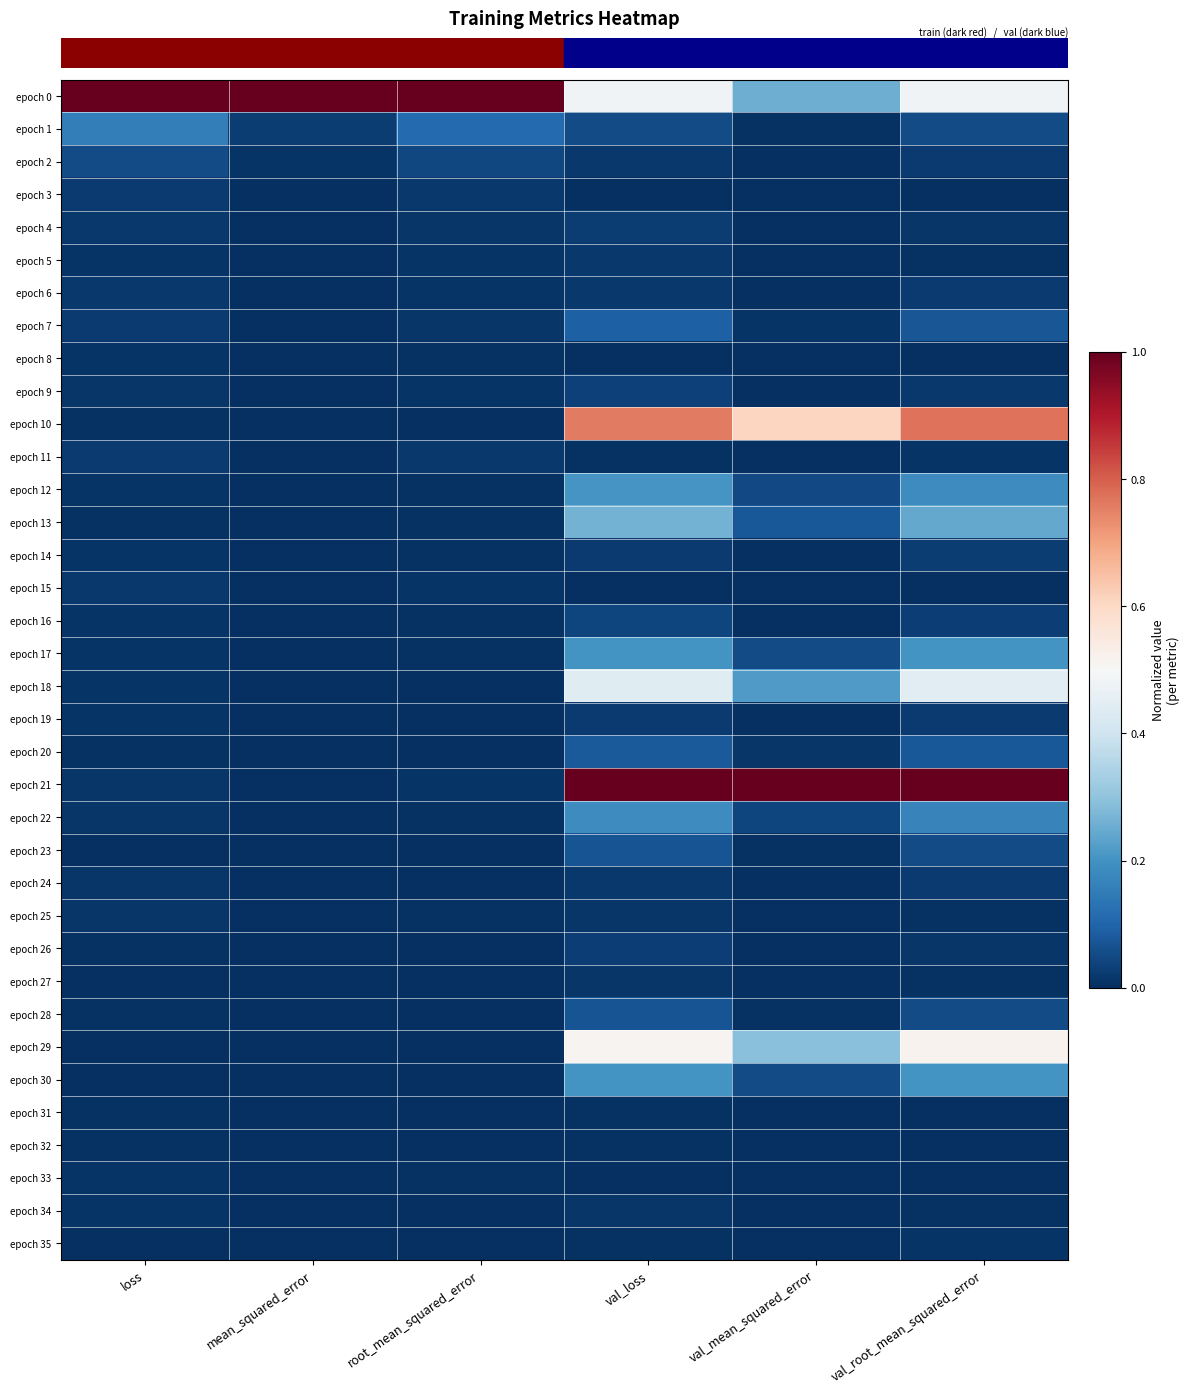

How many categories are shown in the chart?

6